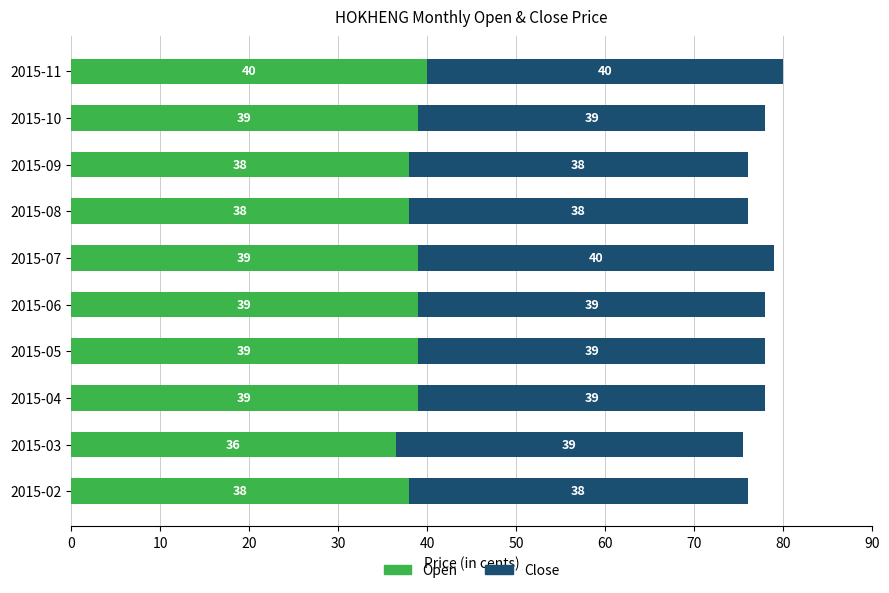

The value of Open at 2015-09 is 54.0. True or false?

False